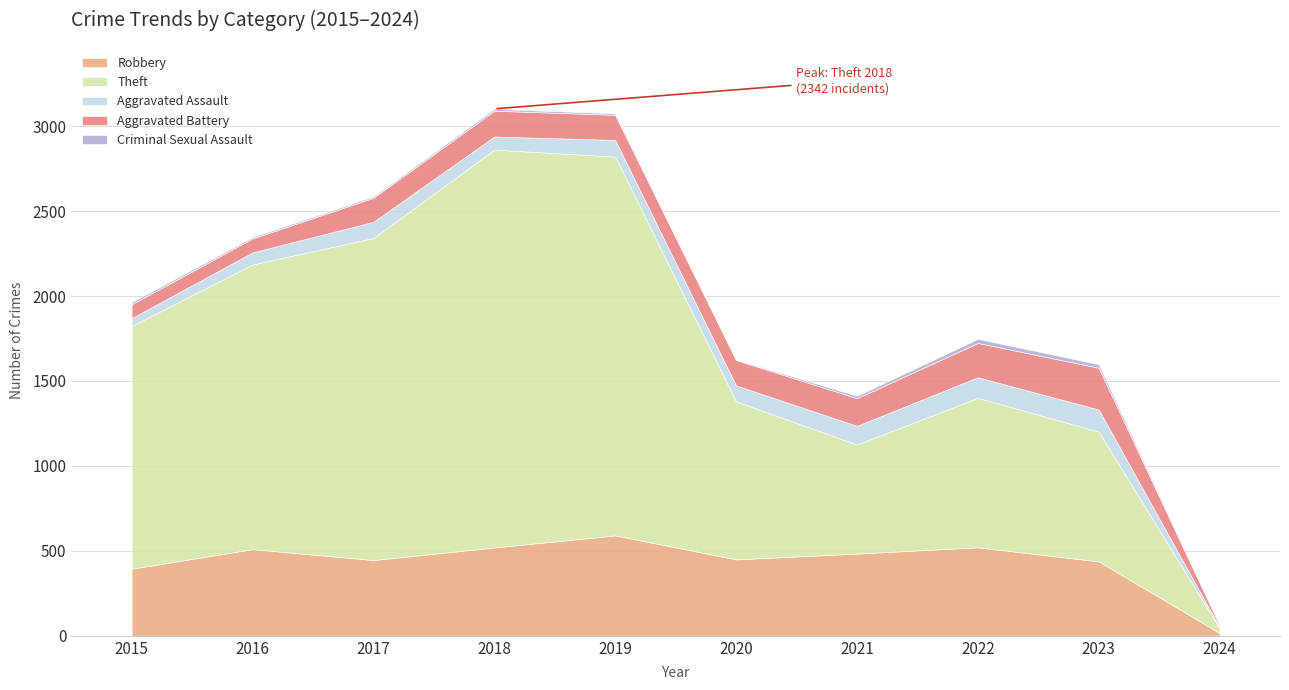

What is the minimum value for Theft?

28